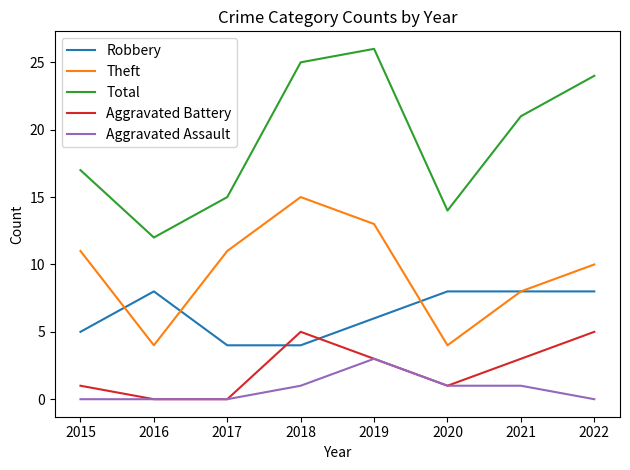

Does the chart have visible grid lines?

No